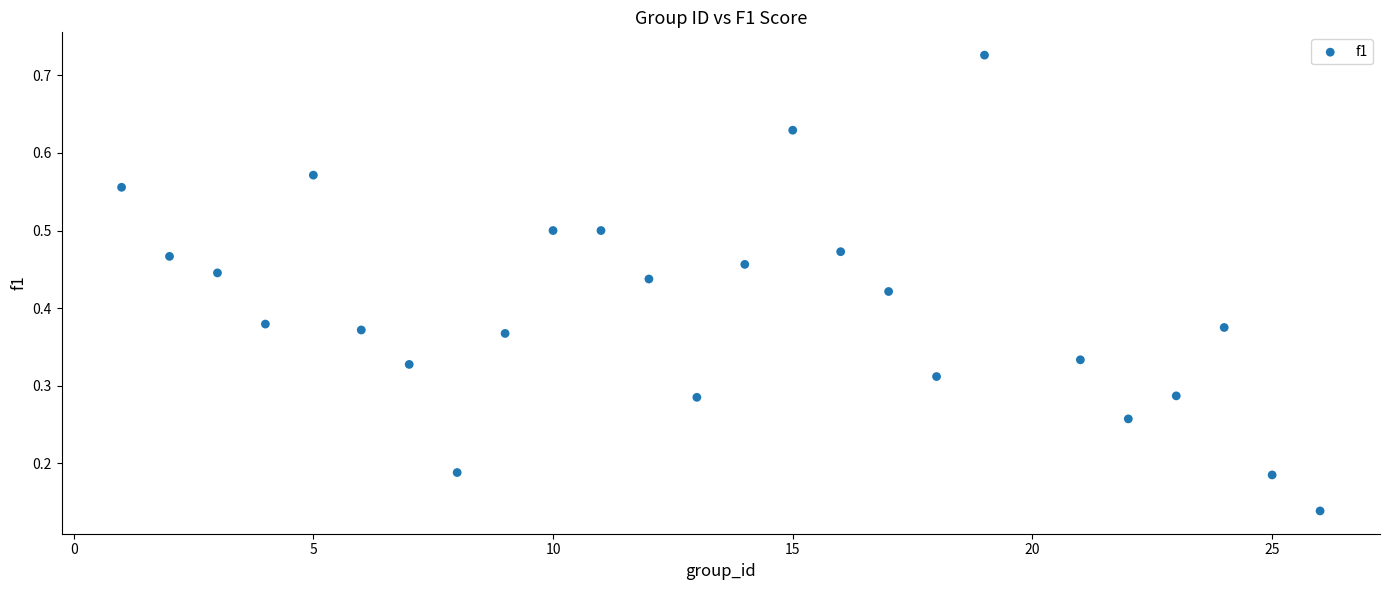

What is the range of X values (max minus min)?

25.0